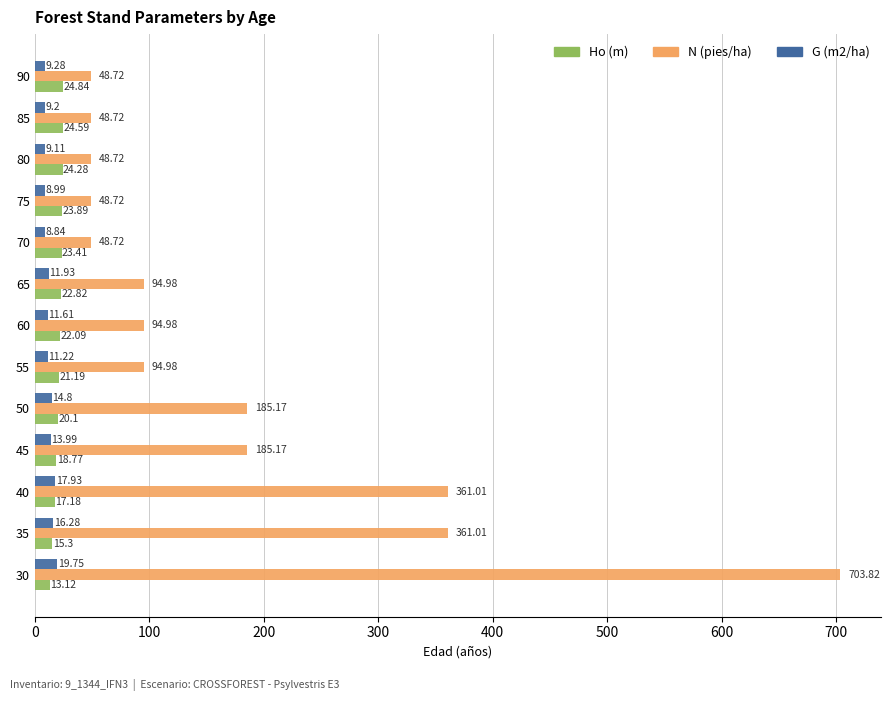

What is the sum of the N (pies/ha) values at 85 and 80?

97.4